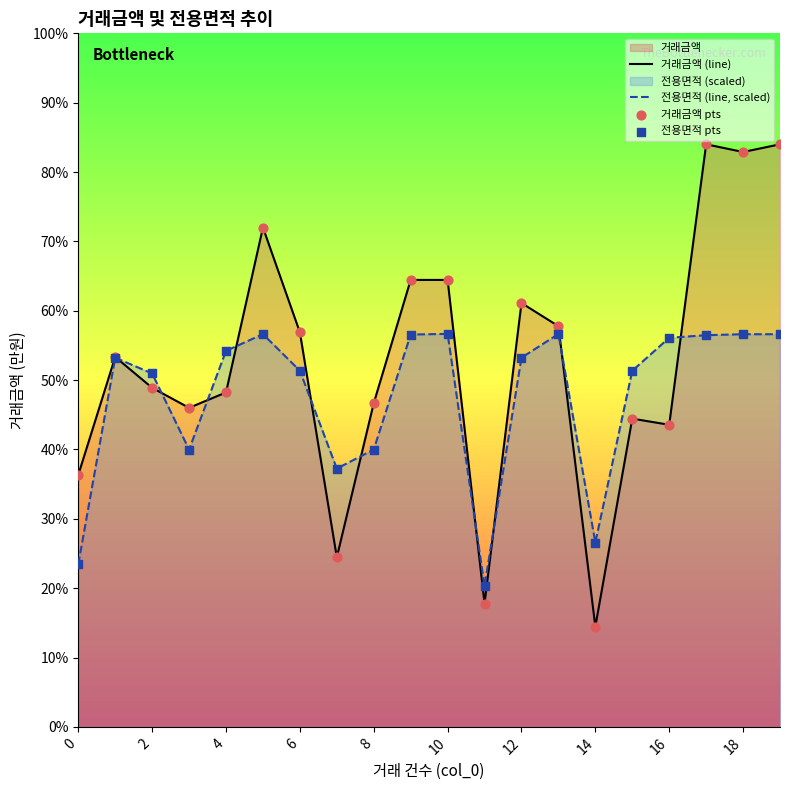

At how many categories does at least one series exceed 30989?

4